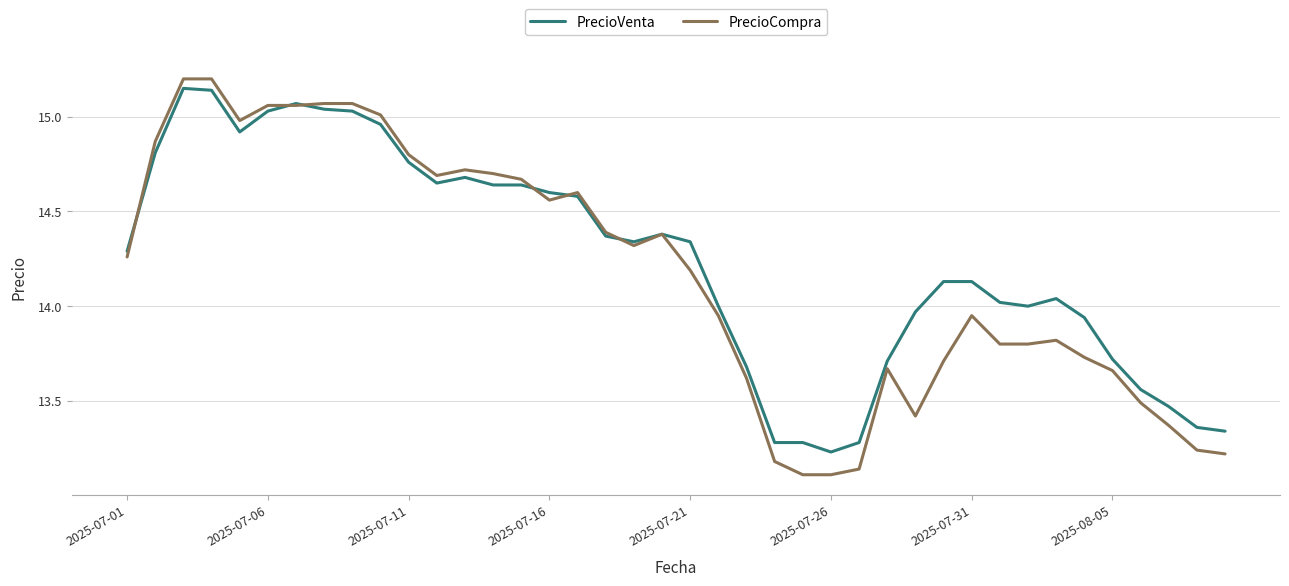

Which series has the largest range (max minus min)?

PrecioCompra